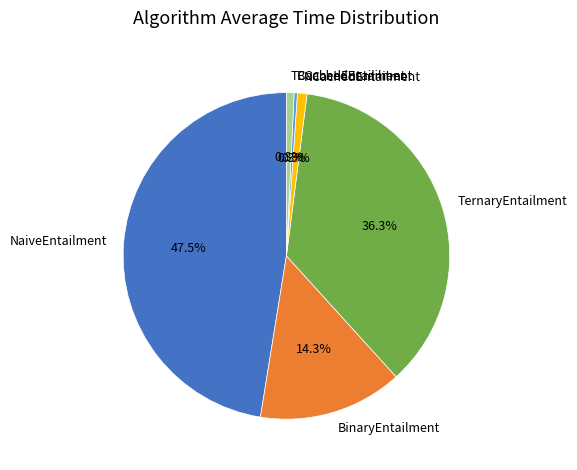

How many slices are in this pie chart?

6